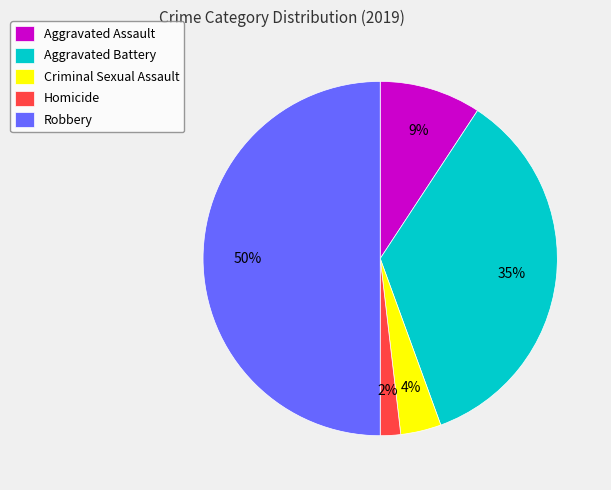

To the nearest percent, what portion does Aggravated Assault represent?

9%